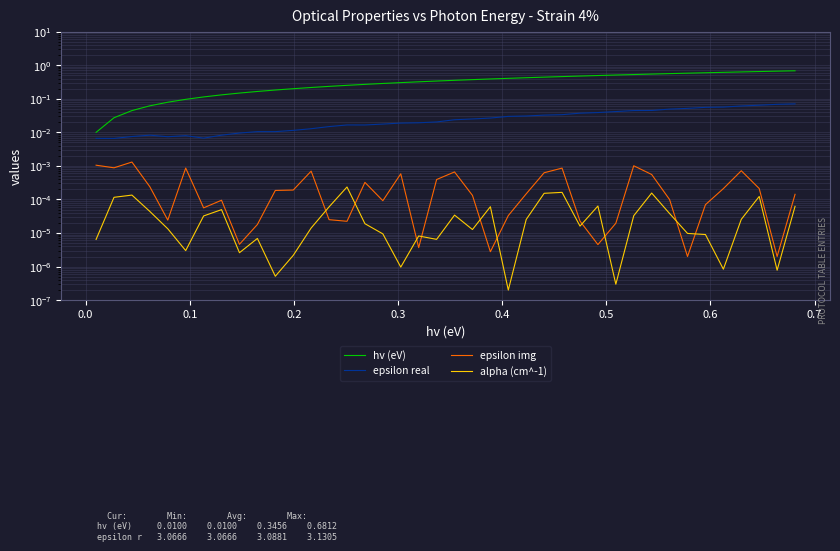

What are all the series names shown in the legend?

hv (eV), epsilon real, epsilon img, alpha (cm^-1)